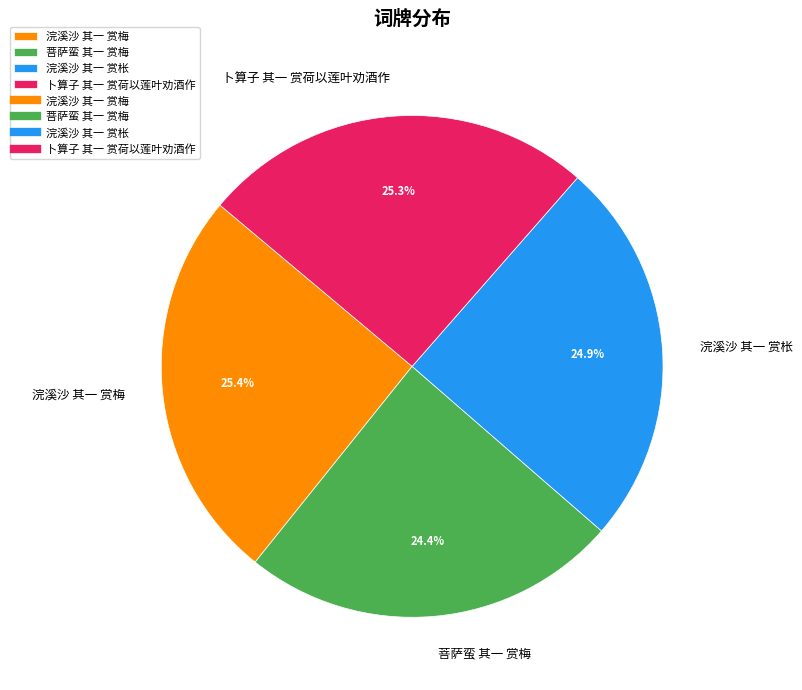

What percentage do 卜算子 其一 赏荷以莲叶劝酒作 and 浣溪沙 其一 赏梅 together represent?

50.7%